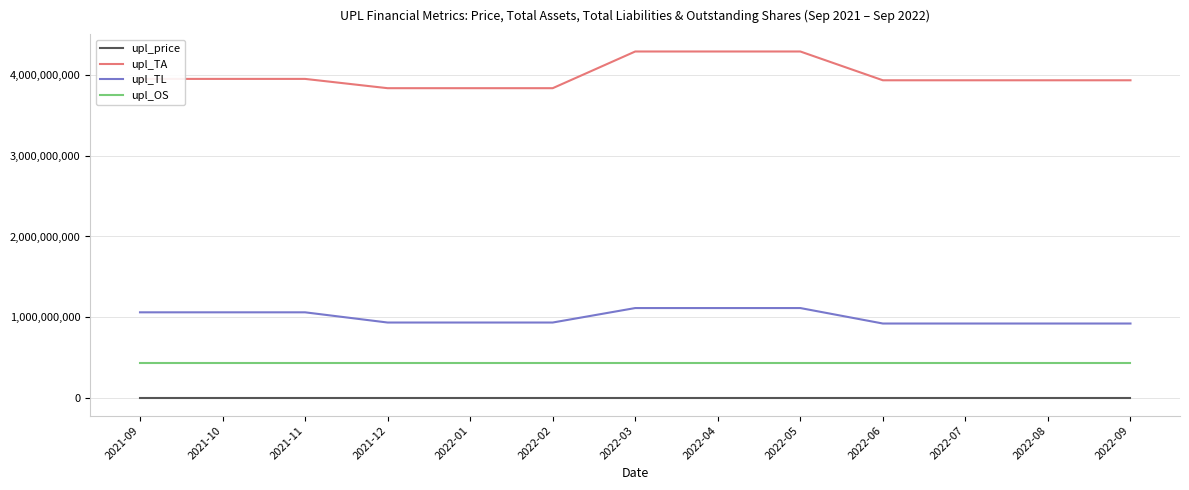

True or false: upl_OS and upl_TL cross at least once.

False